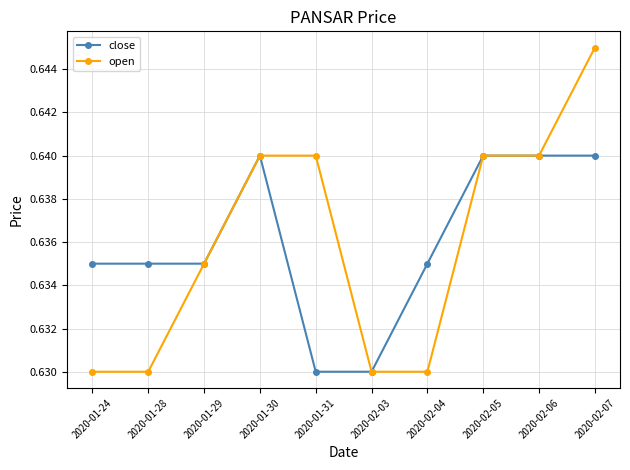

Which series has the widest spread of values?

open